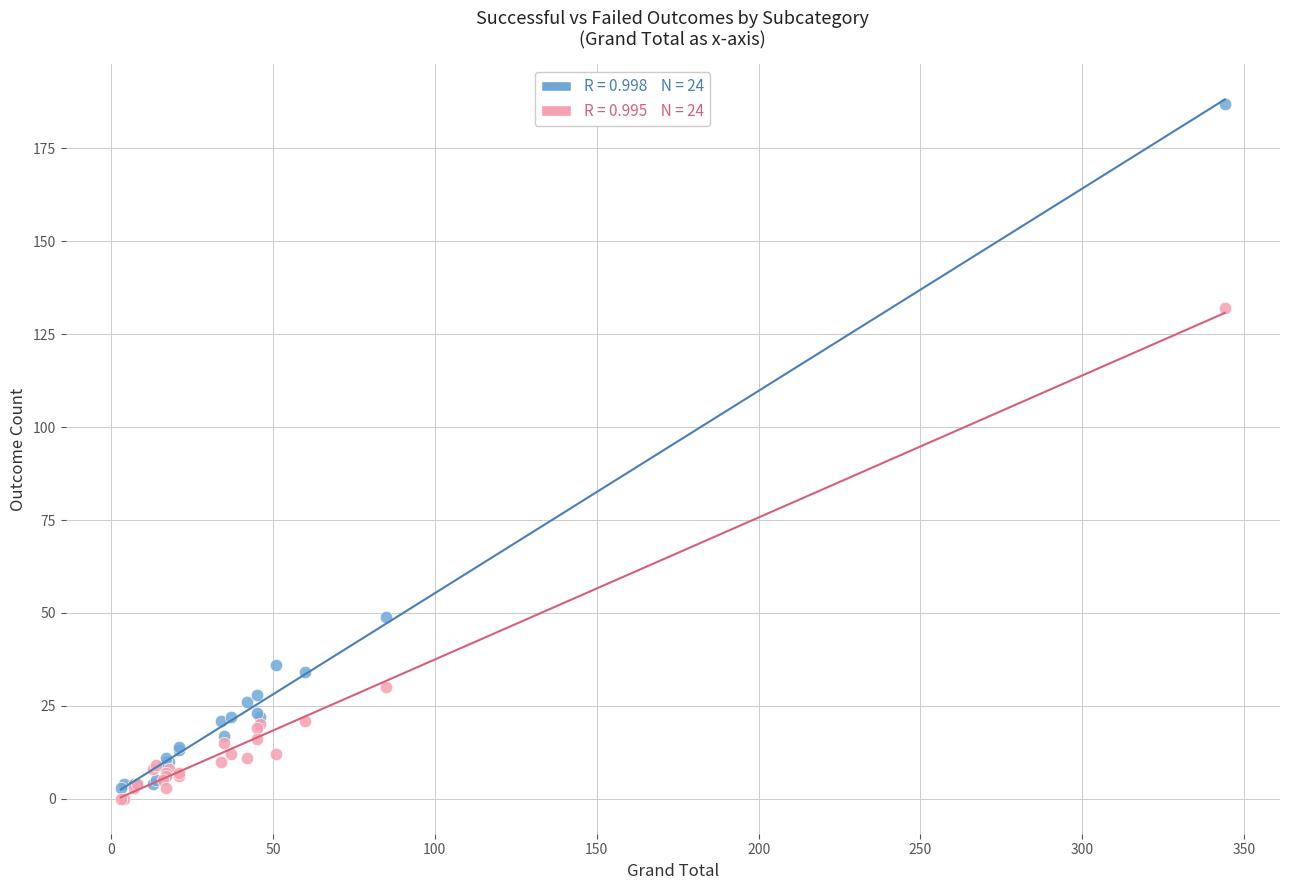

Across all series, what Y value is closest to 93?

132